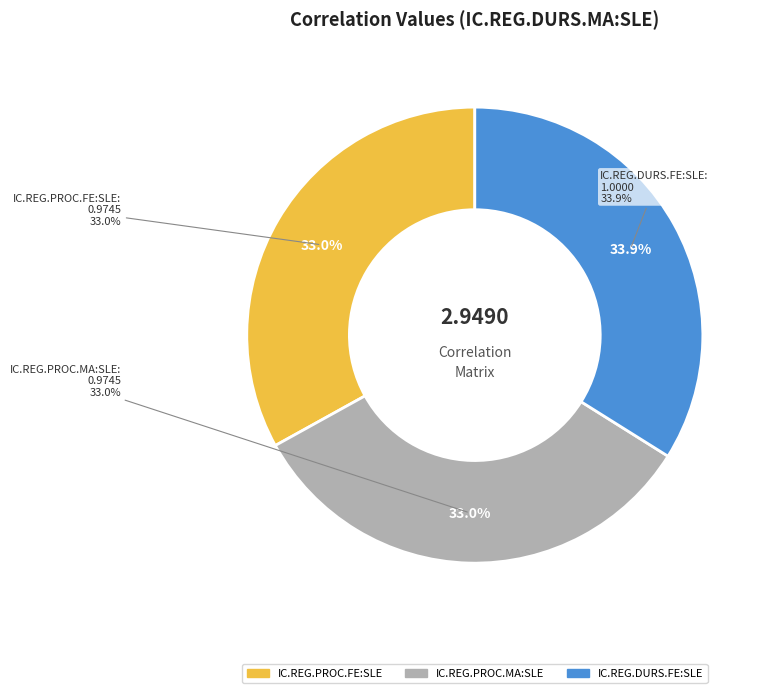

The IC.REG.PROC.FE:SLE cor-value slice represents 33% of the pie. True or false?

True